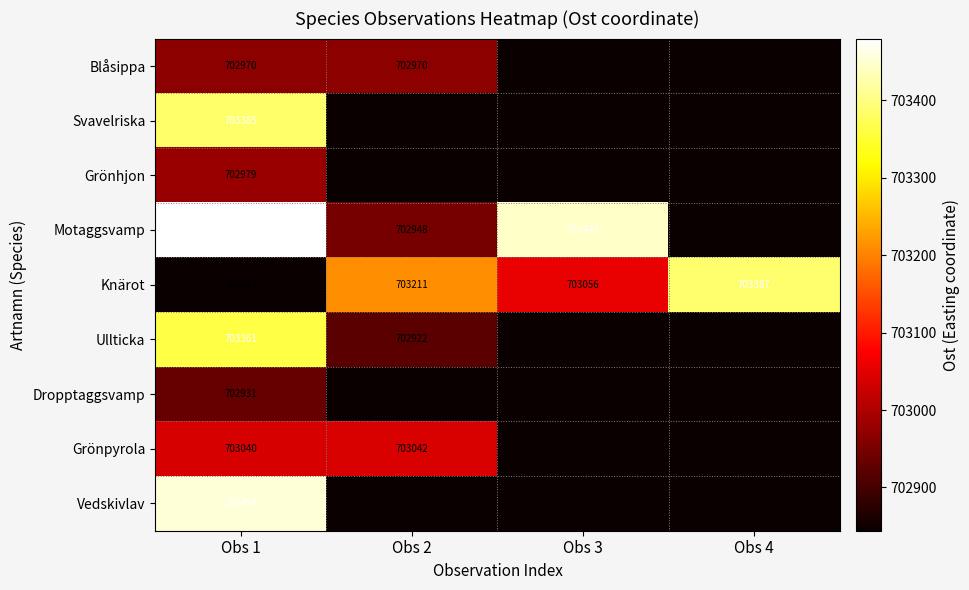

Is it true that Knärot equals 703387 at Obs 4?

True